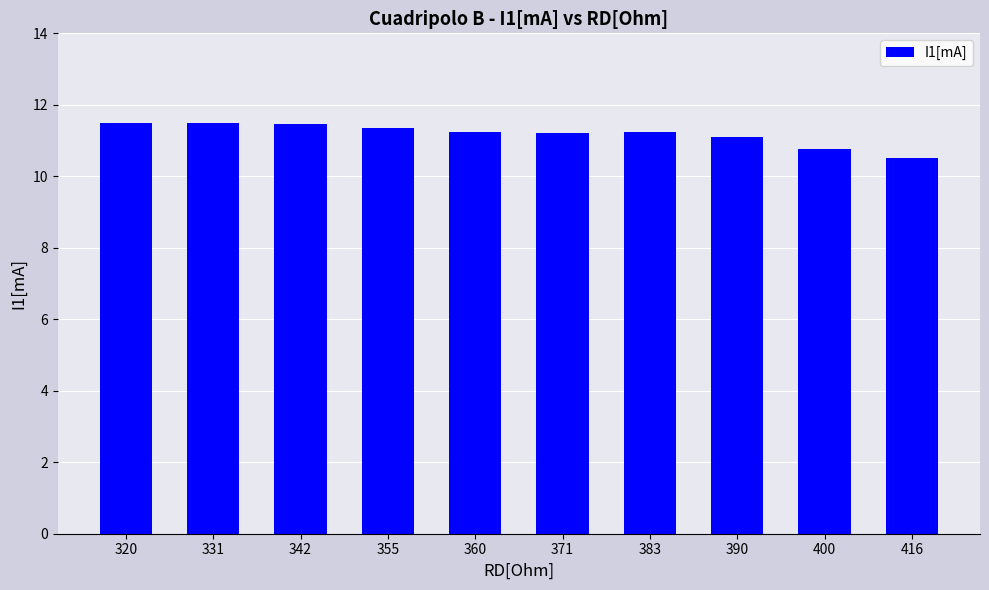

True or false: the data shows 11.5 at 320.

True